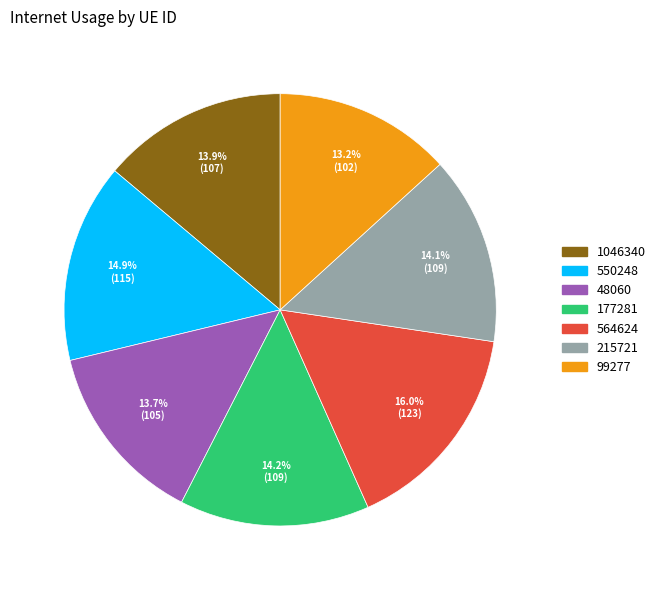

How much of the chart is everything except 1046340?

86.1%